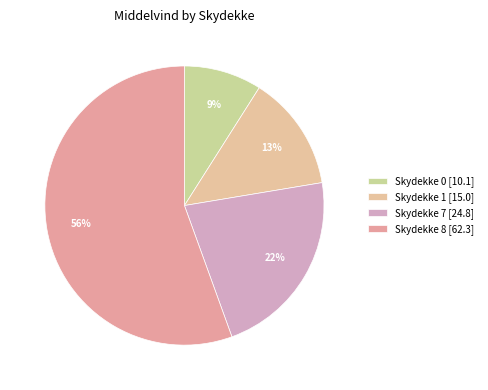

Count the number of slices in the pie.

4